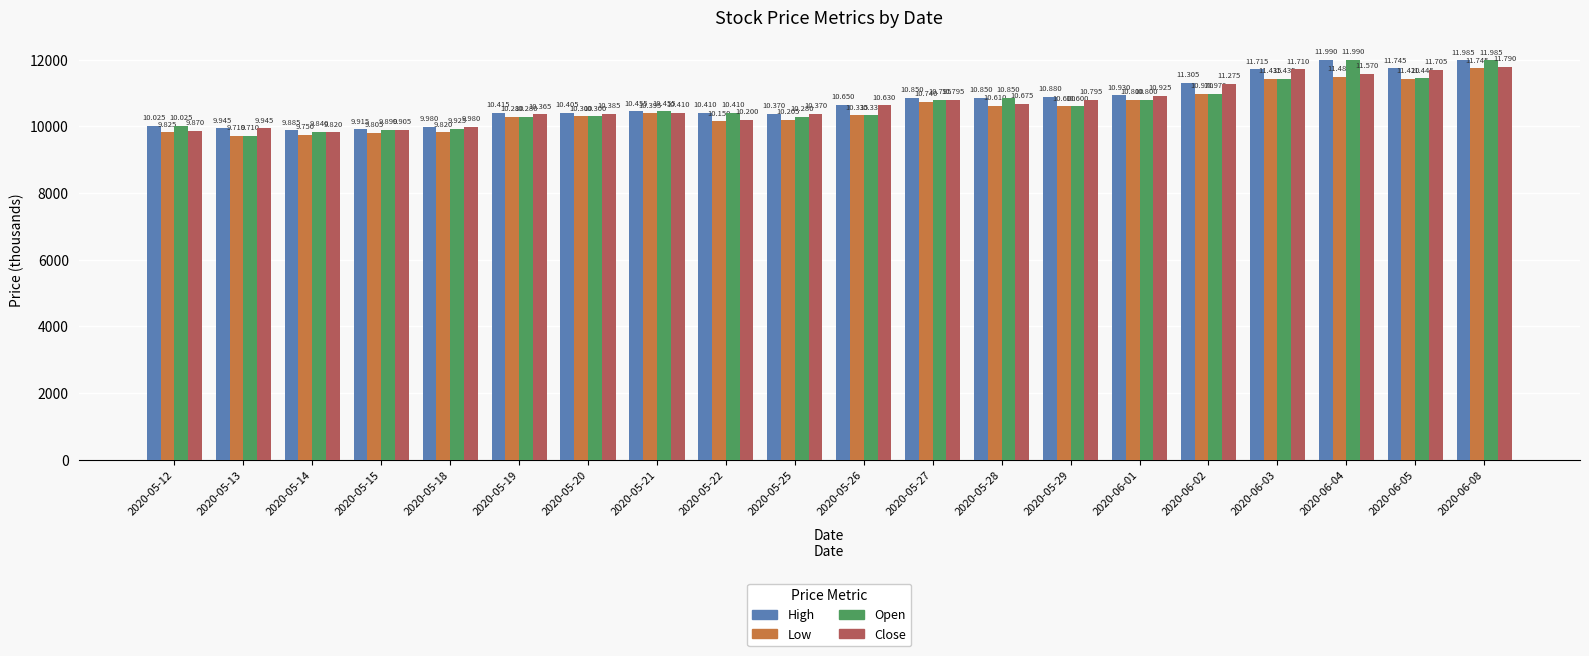

At how many categories does at least one series exceed 11754?

2